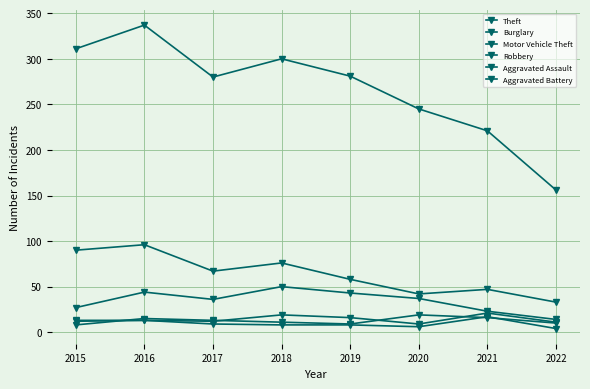

In Theft, how many points are higher than both neighbors (excluding endpoints)?

2